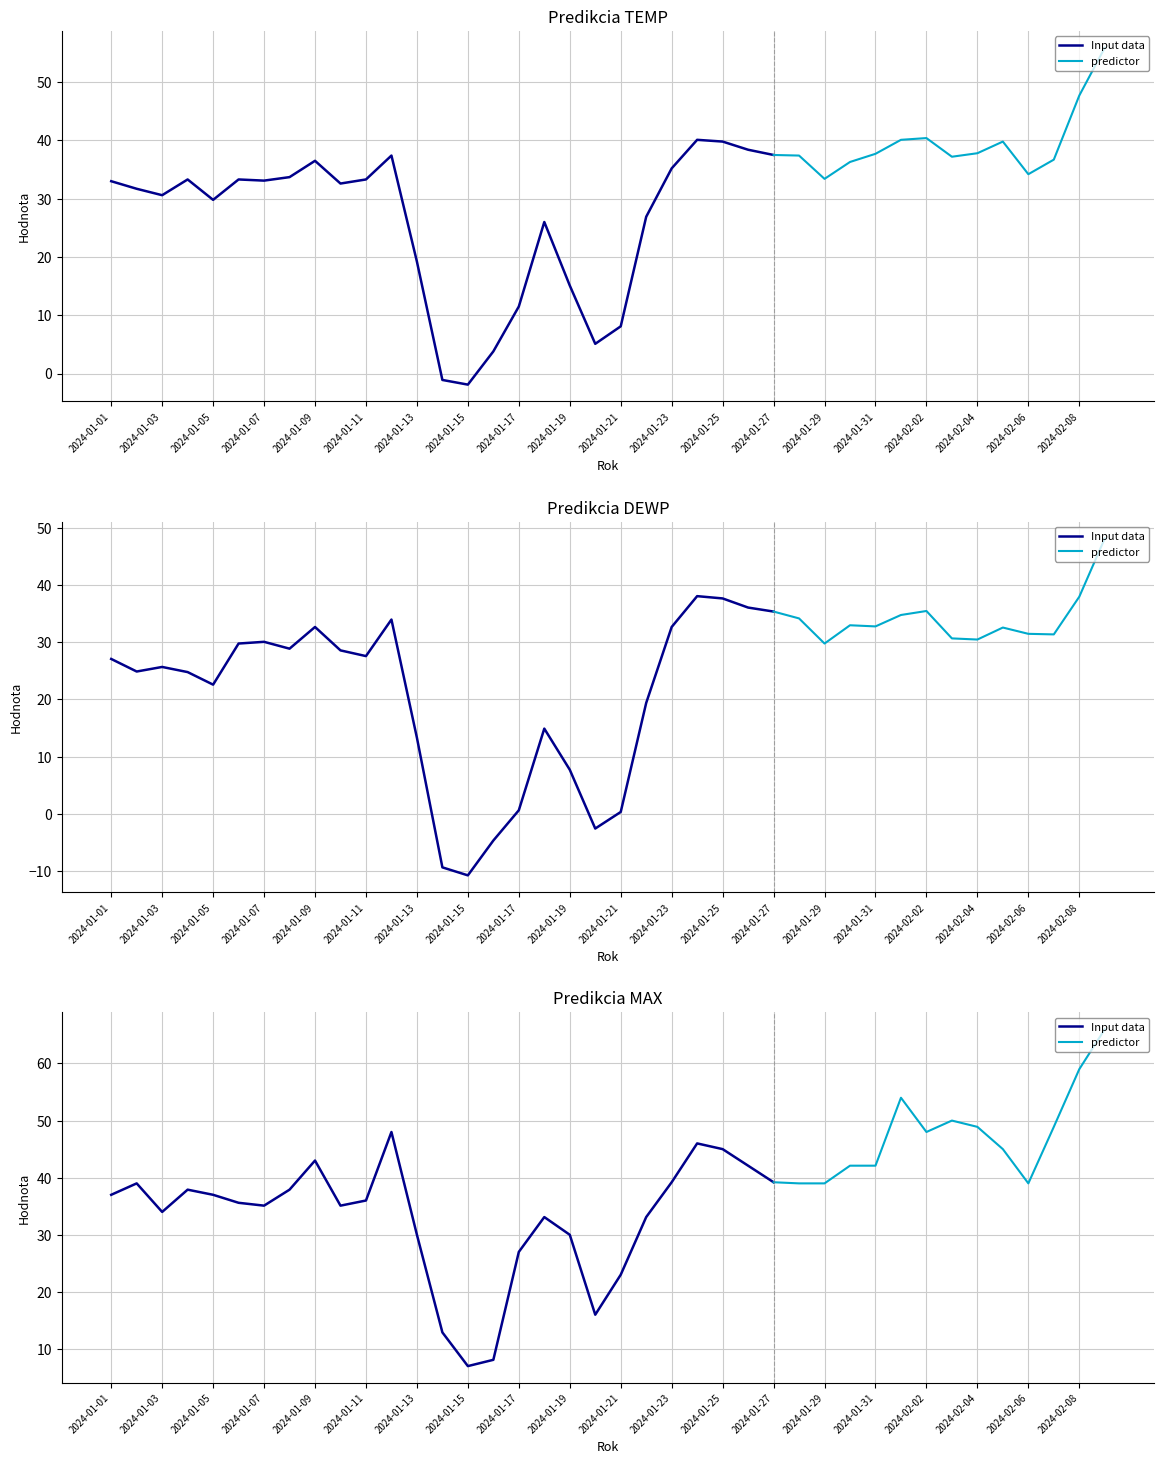

Where is the first local minimum for MAX?

2024-01-03